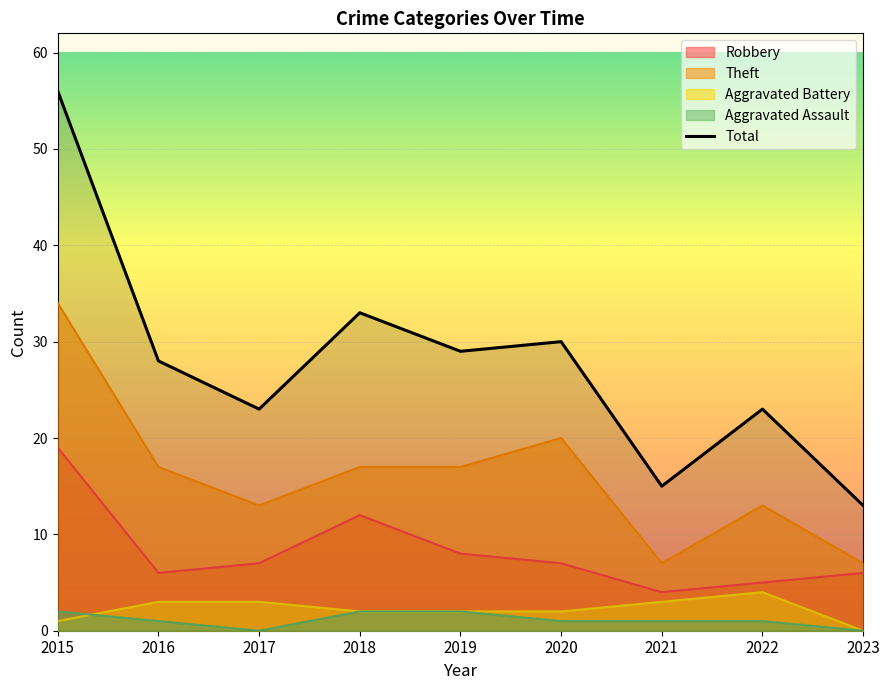

Which category has the lowest value across all series?

2023